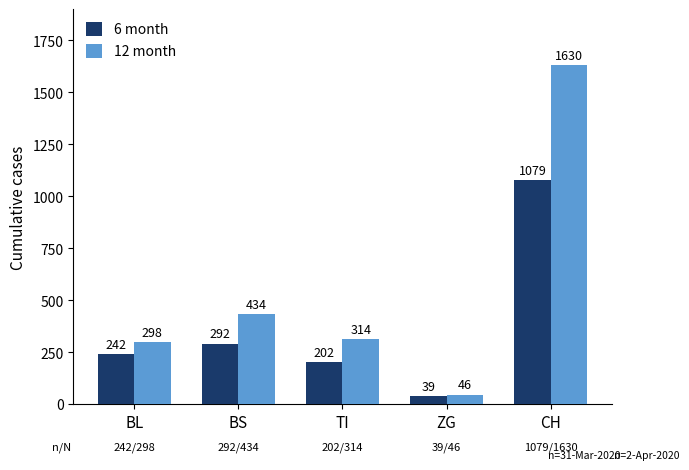

What is the label of the 2nd bar from the right?

ZG